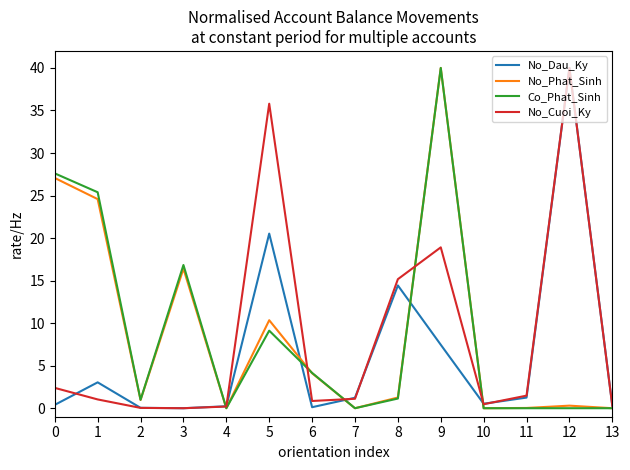

What is the maximum value for No_Cuoi_Ky?

40.0